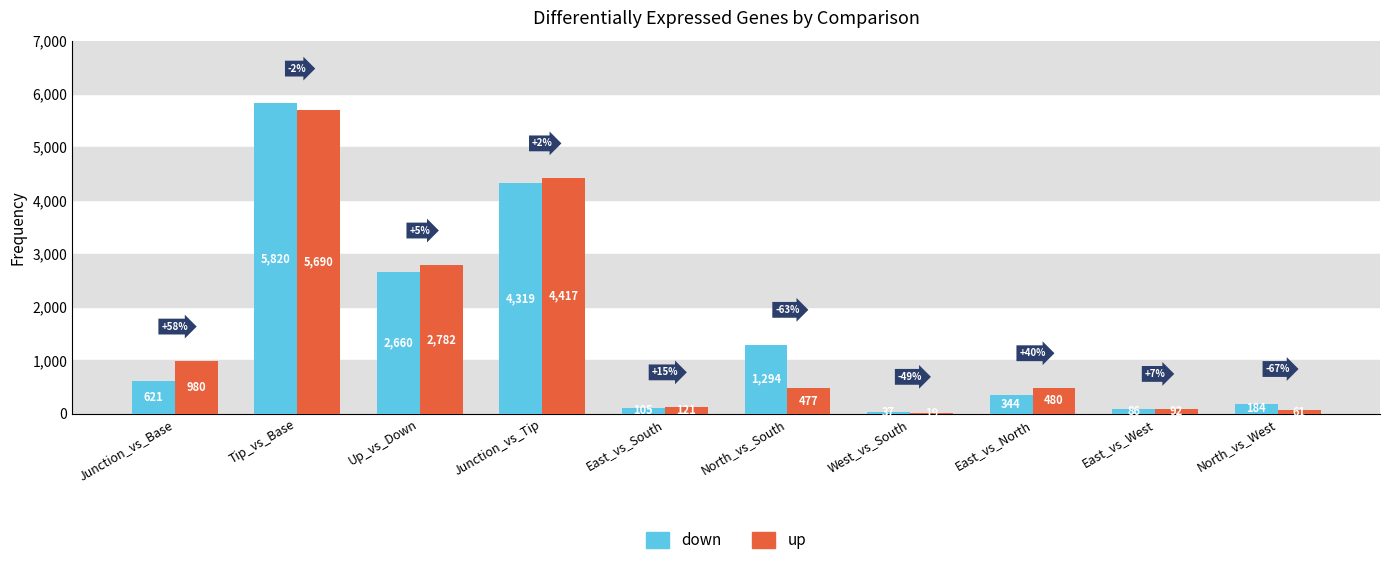

Reading left to right, what are all the values shown in this chart?

down: 621	5820	2660	4319	105	1294	37	344	86	184
up: 980	5690	2782	4417	121	477	19	480	92	61